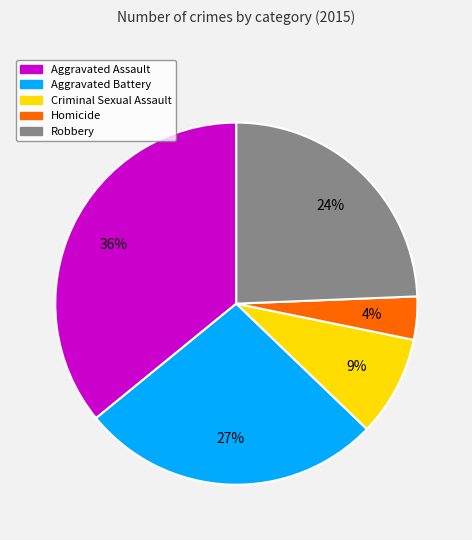

Which has a higher value, Homicide or Criminal Sexual Assault?

Criminal Sexual Assault